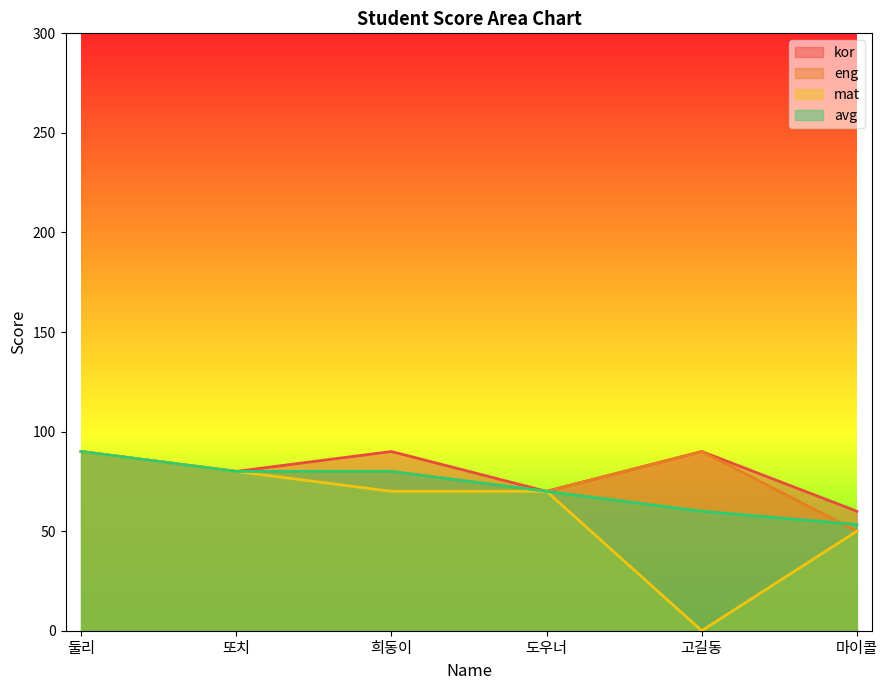

What is the label of the 4th point from the right?

희동이